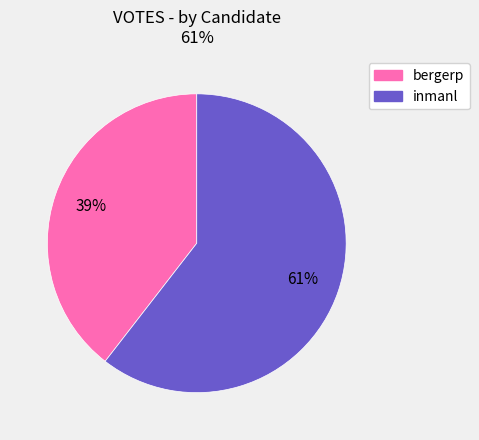

Is the sum of inmanl and bergerp greater than half?

Yes